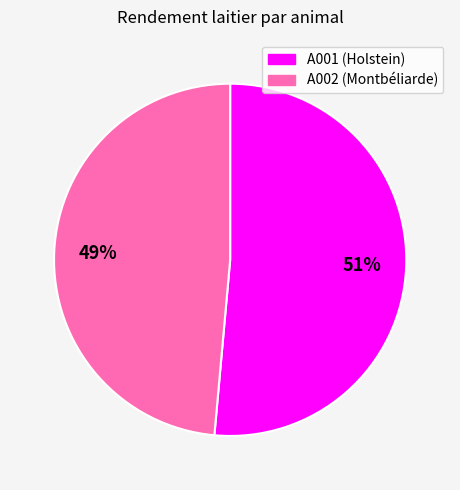

Which category accounts for the majority?

A001